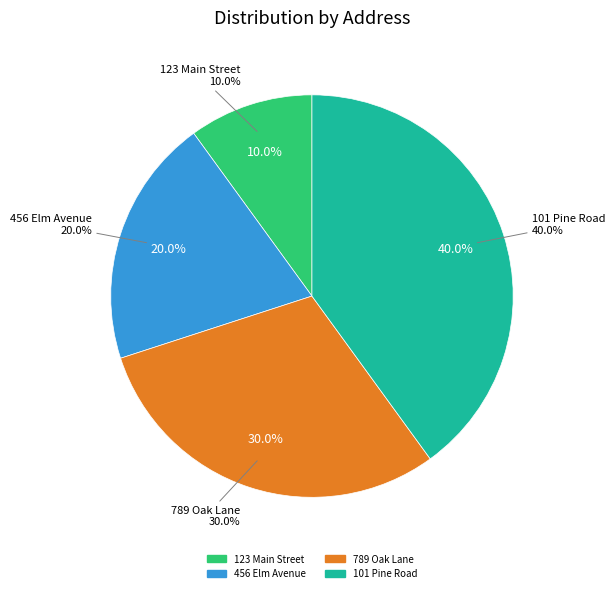

What percentage is the 101 Pine Road slice, to the nearest percent?

40%